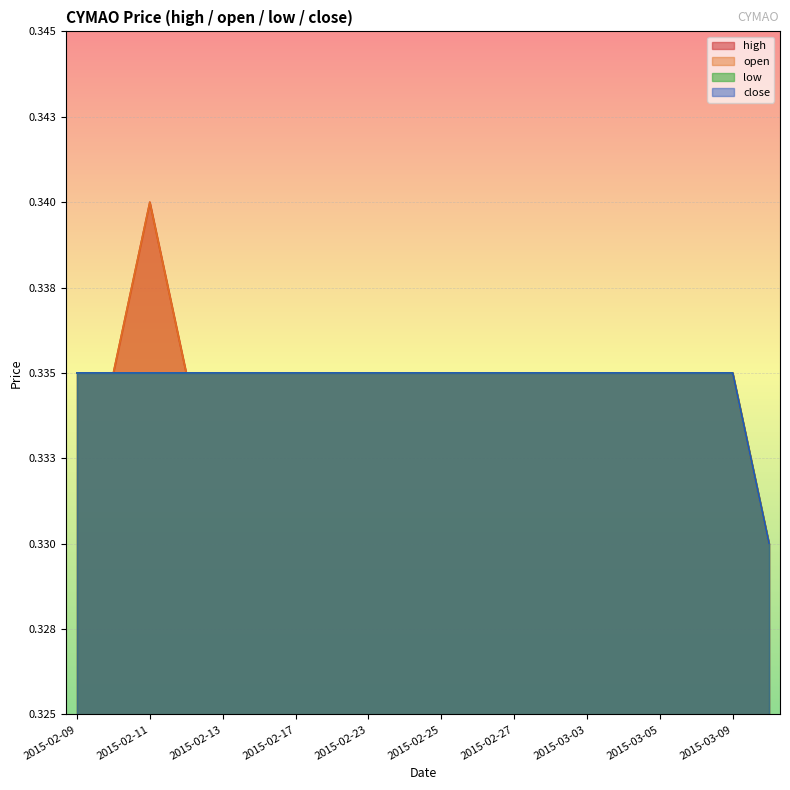

Which series has the largest total across all categories?

high